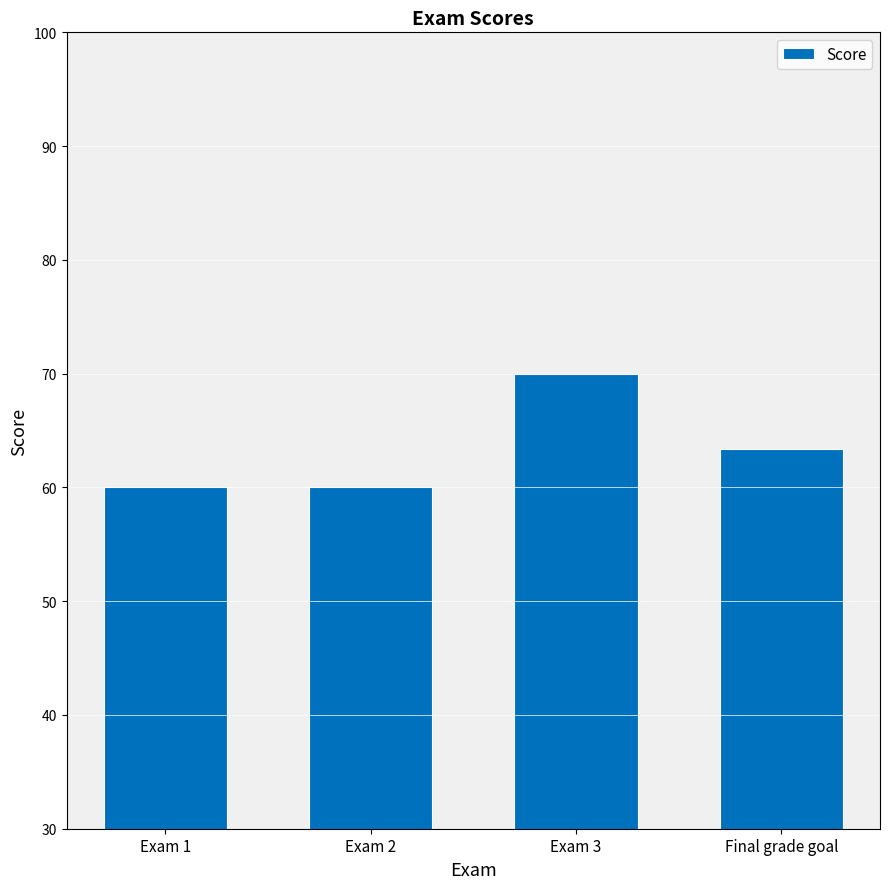

What is the smallest value displayed?

60.0